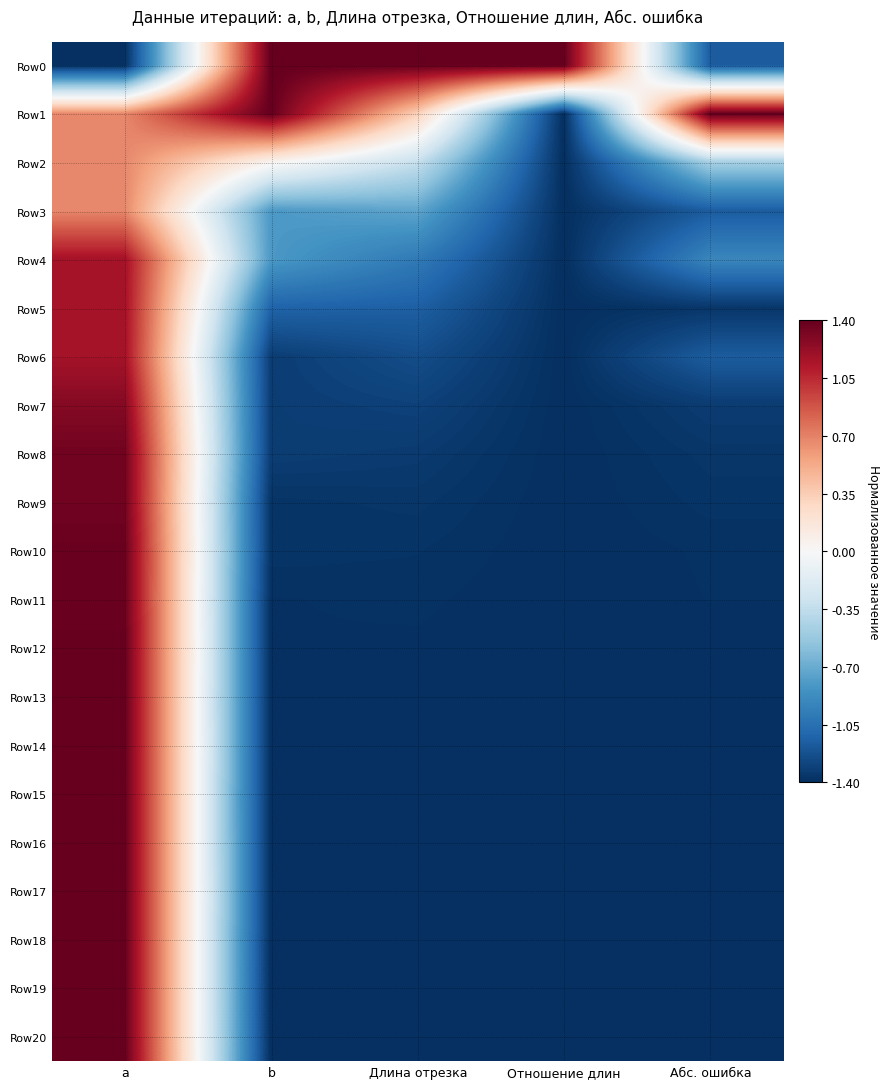

What is the total value across all series at a?

23.5